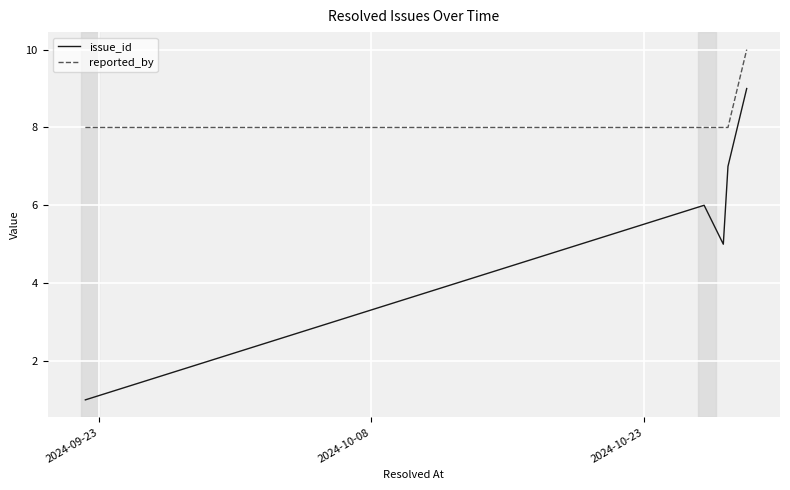

What is the sum of all issue_id values?

28